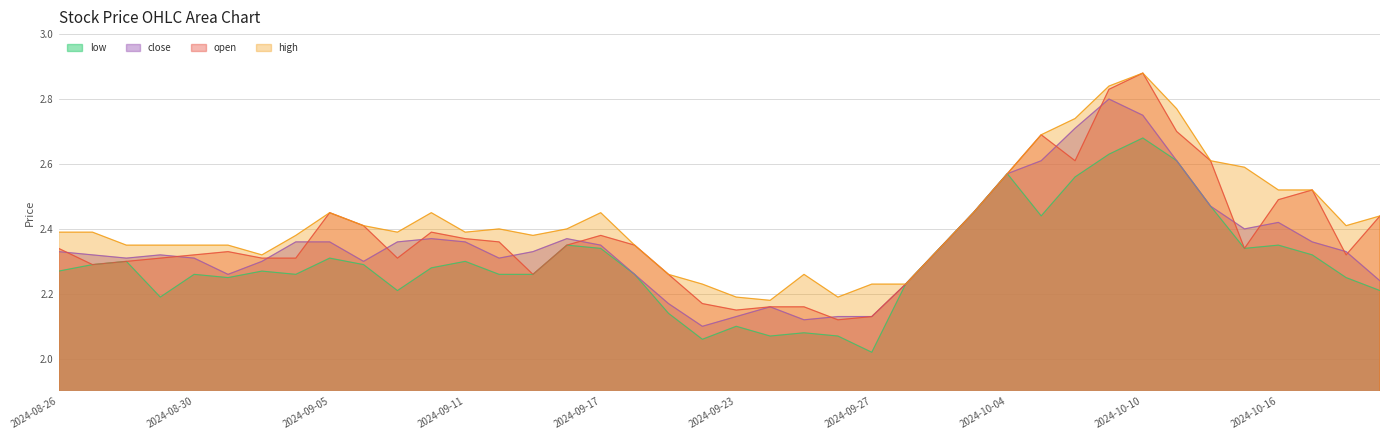

List the series in order of their overall mean, lowest first.

low, close, open, high